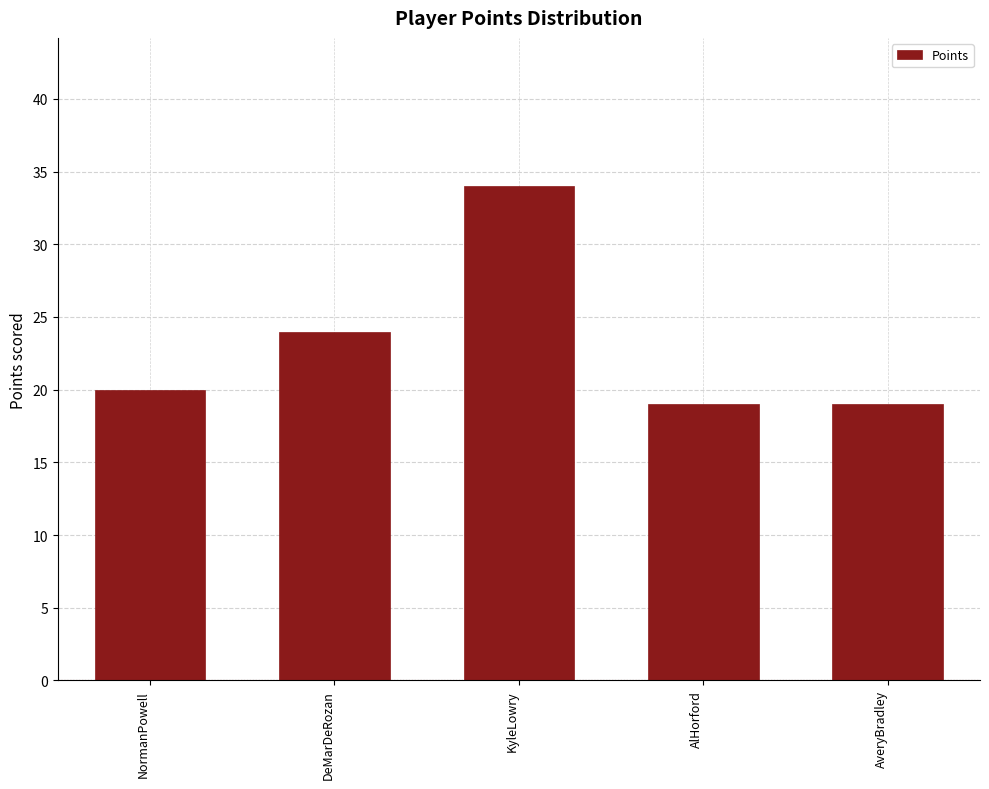

Reading left to right, extract all data points from this chart.

20	24	34	19	19